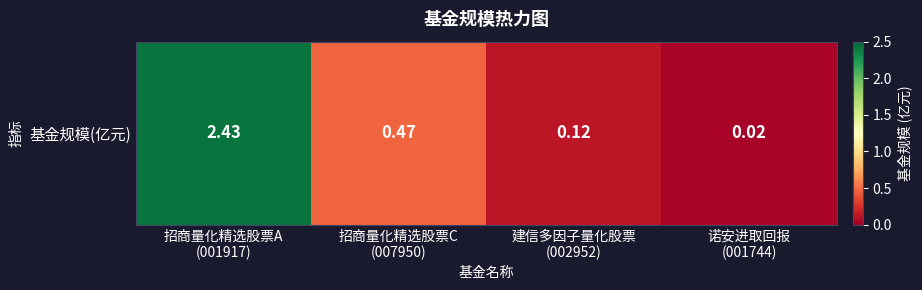

What is the difference between the values at 招商量化精选股票A
(001917) and 建信多因子量化股票
(002952)?

2.3